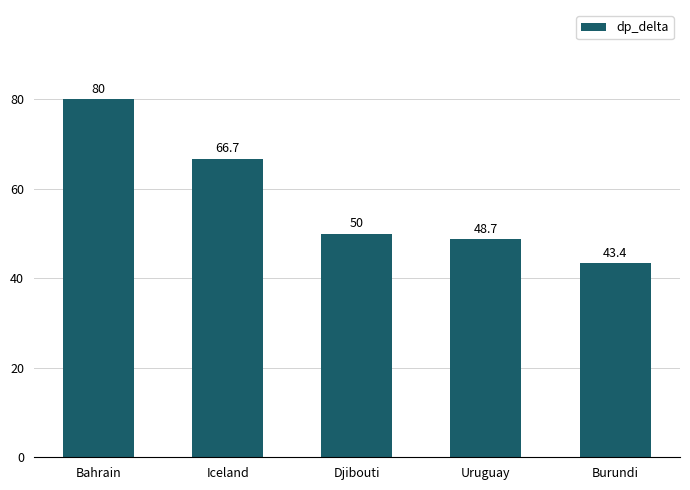

Rank the categories by value from lowest to highest.

Burundi, Uruguay, Djibouti, Iceland, Bahrain